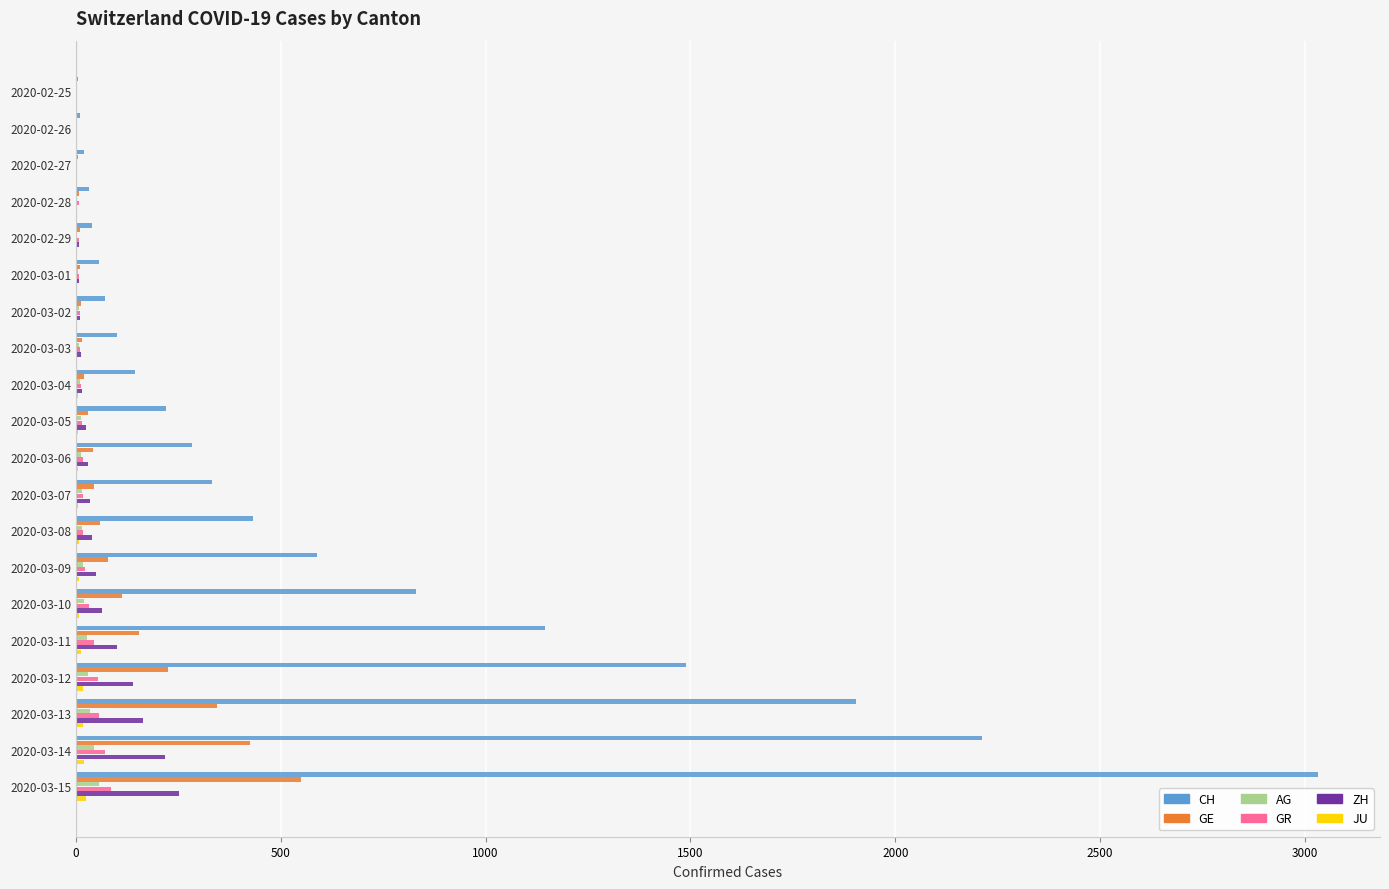

What is the sum of all CH values?

12940